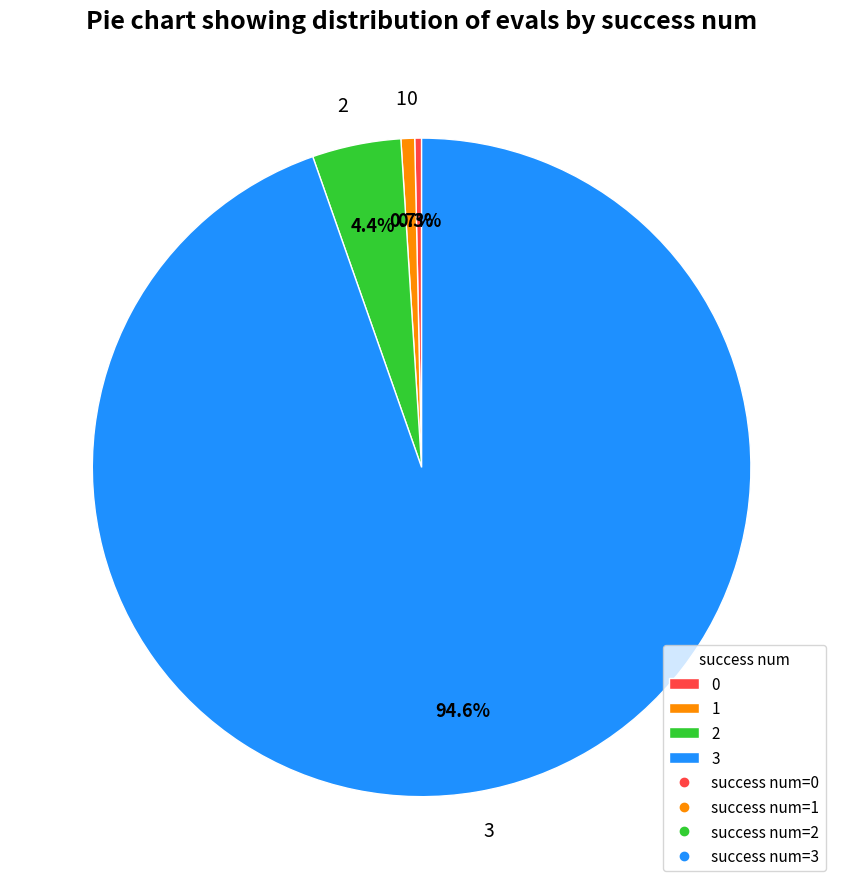

Is there any slice that represents more than half of the pie?

Yes